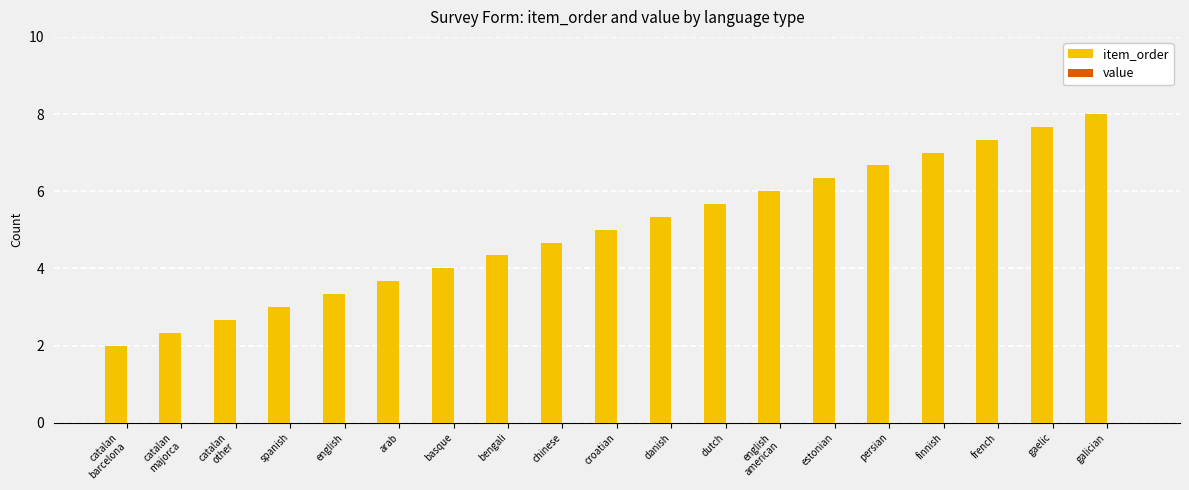

Which category has the highest value across all series?

galician